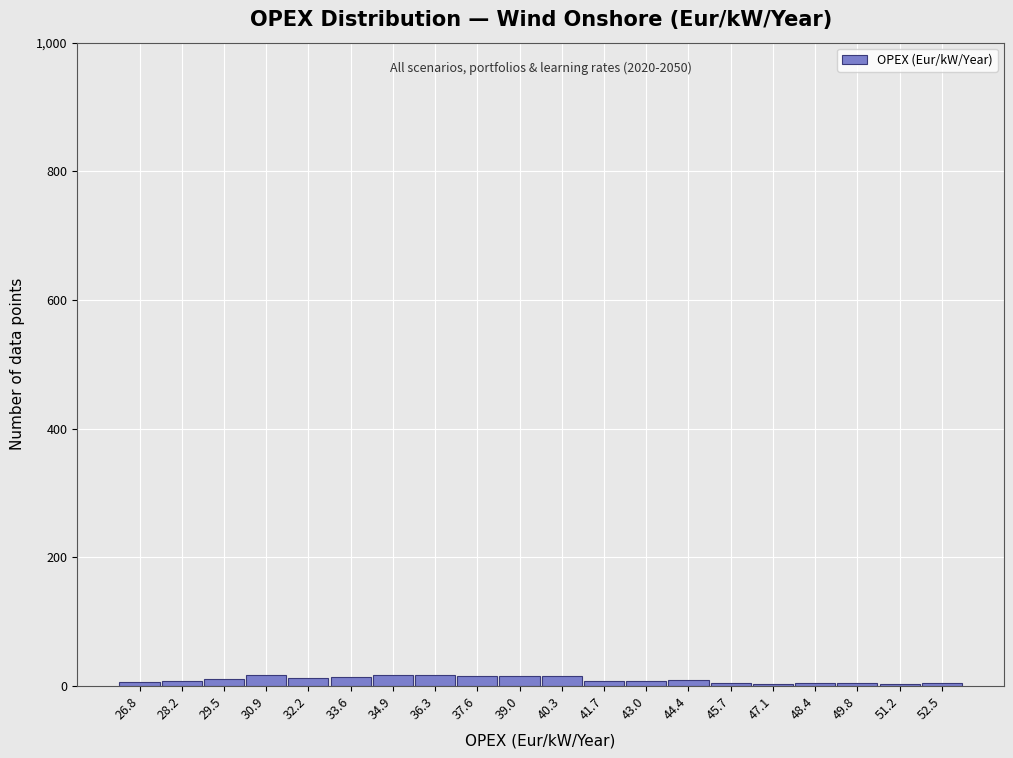

The chart shows a value of 4 at 49.8. True or false?

True